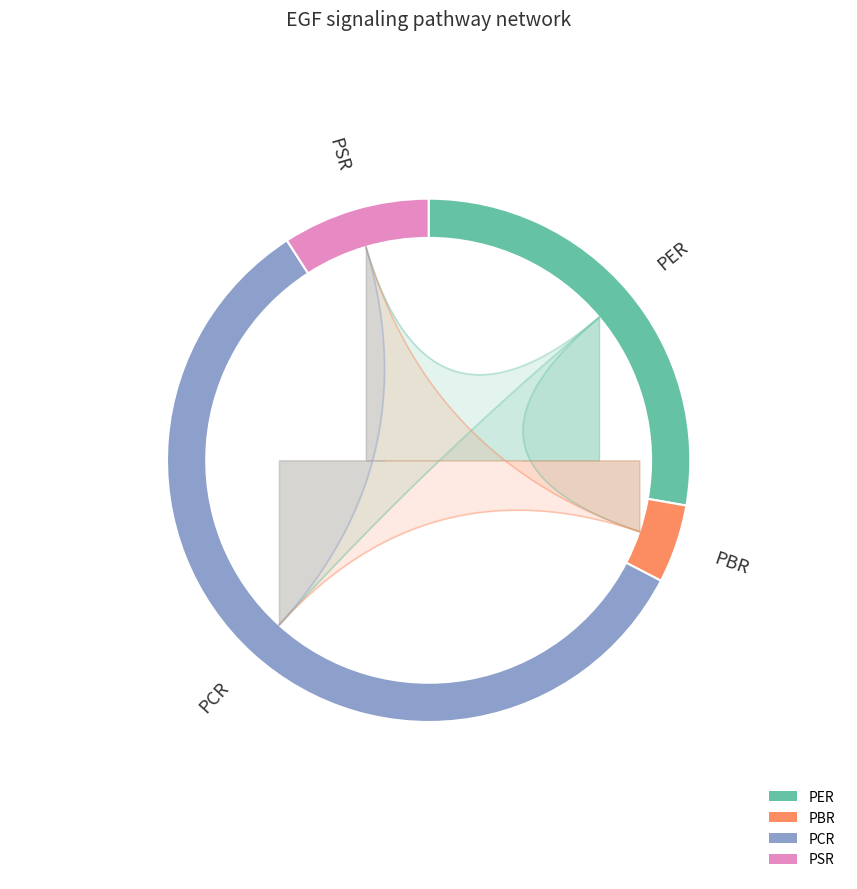

To the nearest percent, what is the average slice percentage?

25%